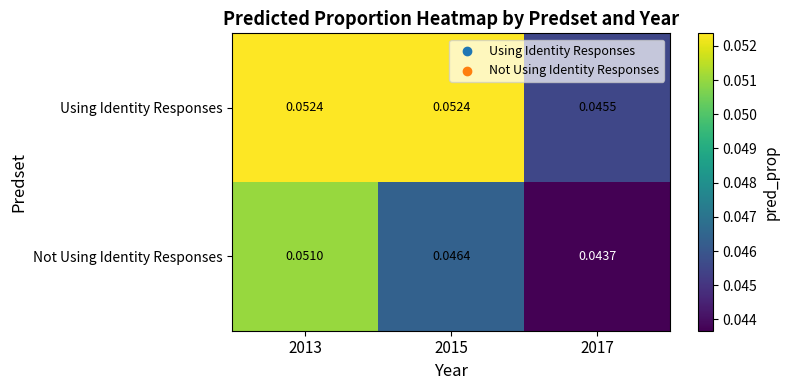

Which series changed the most between 2013 and 2017?

Not Using Identity Responses